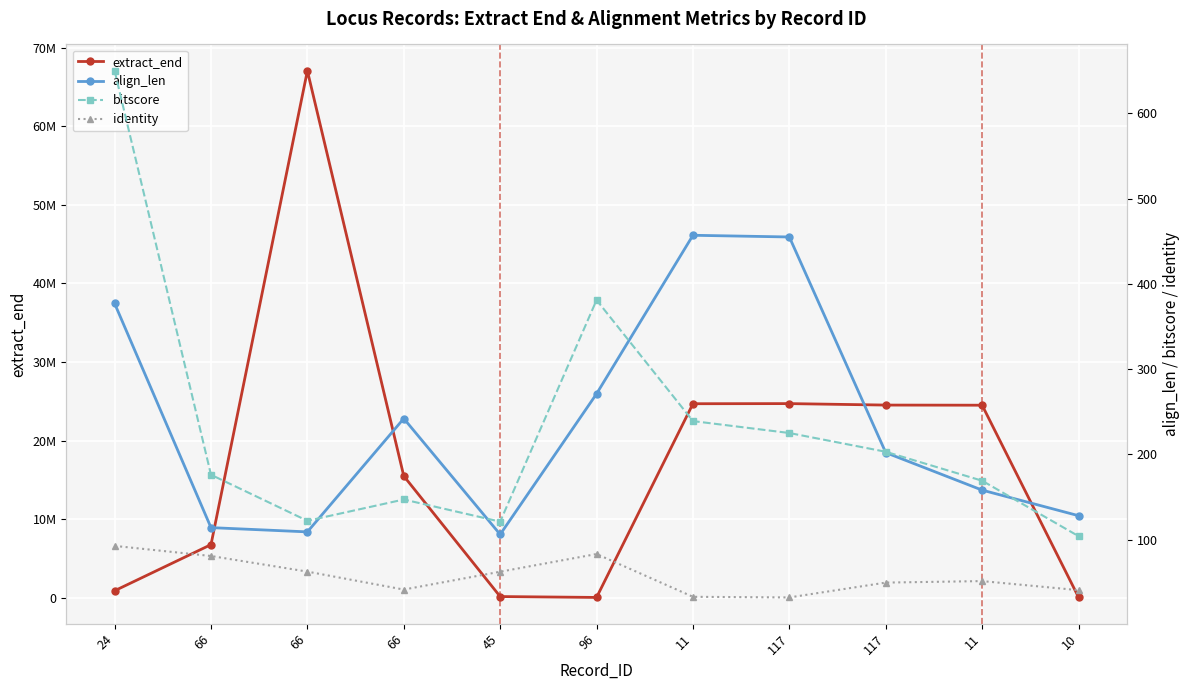

At which label does extract_end first exceed 15490308?

66